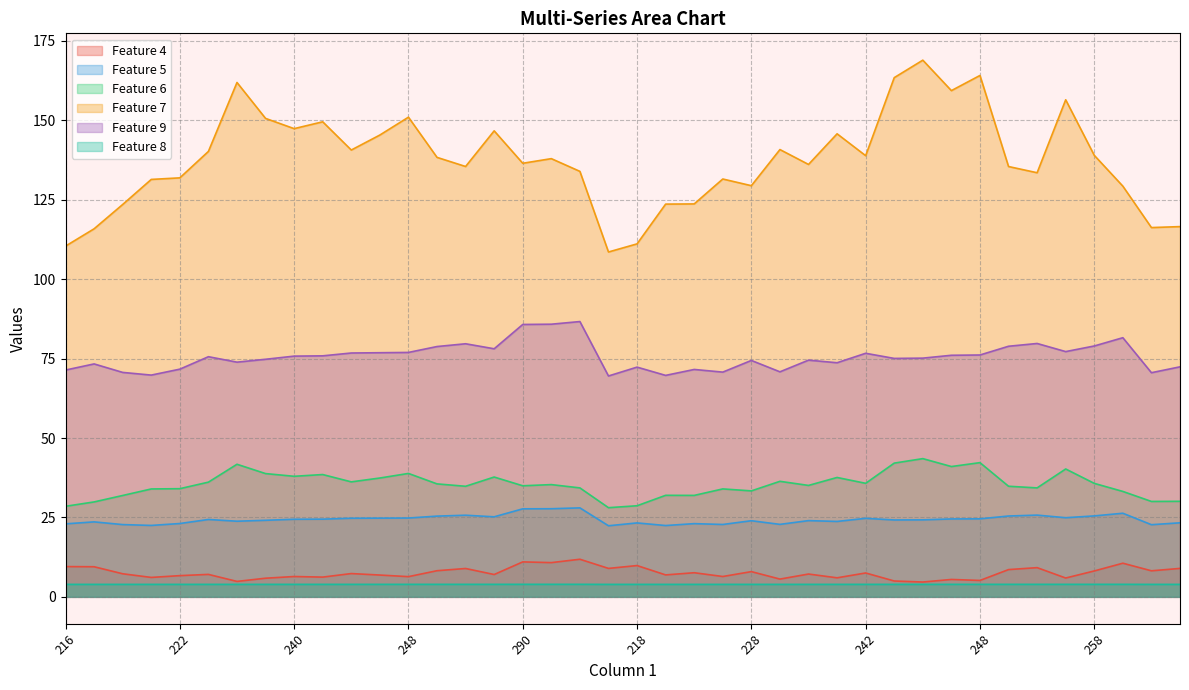

Where is col7 nearest to the value 138?

292